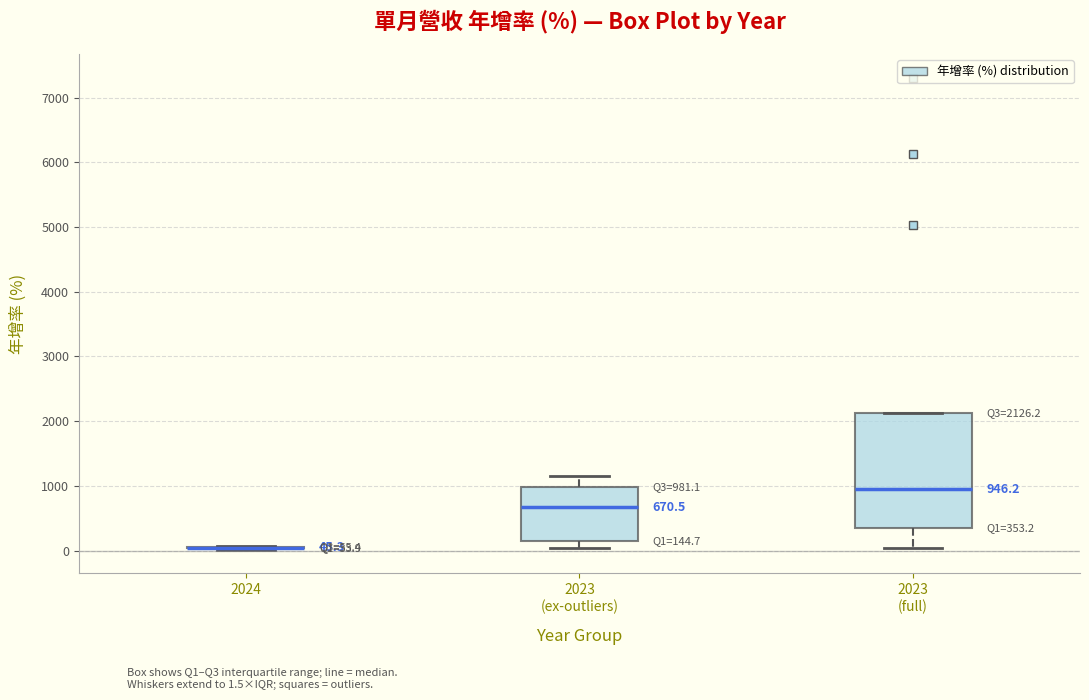

Which box is the tallest, from its lower edge to its upper edge?

2023 (full)